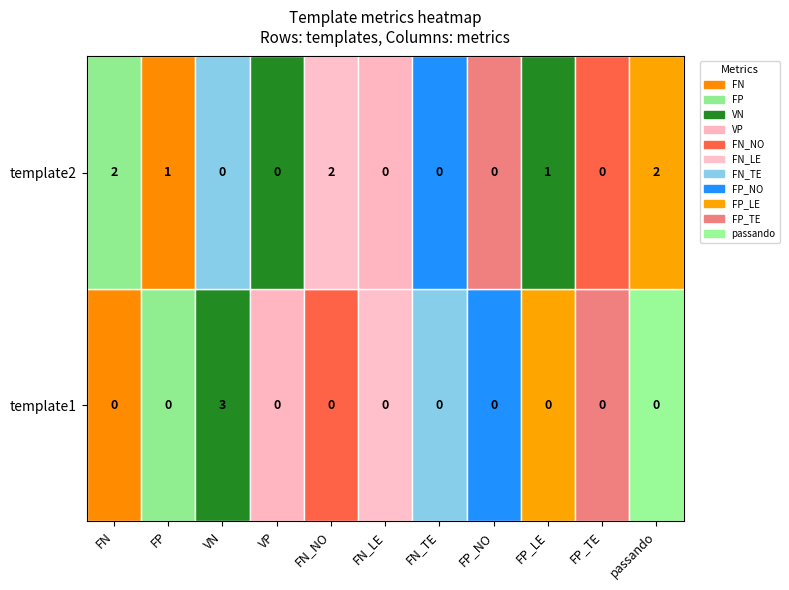

Is it true that template1 equals 3 at VN?

True